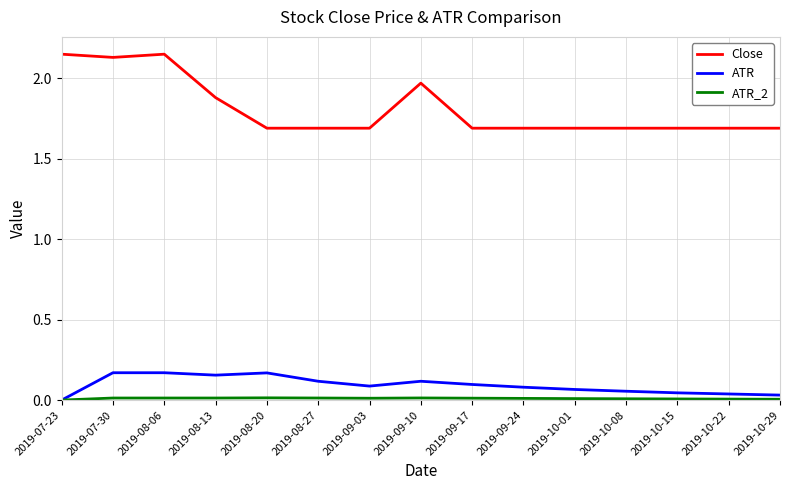

What is the lowest value of the Close series?

1.7